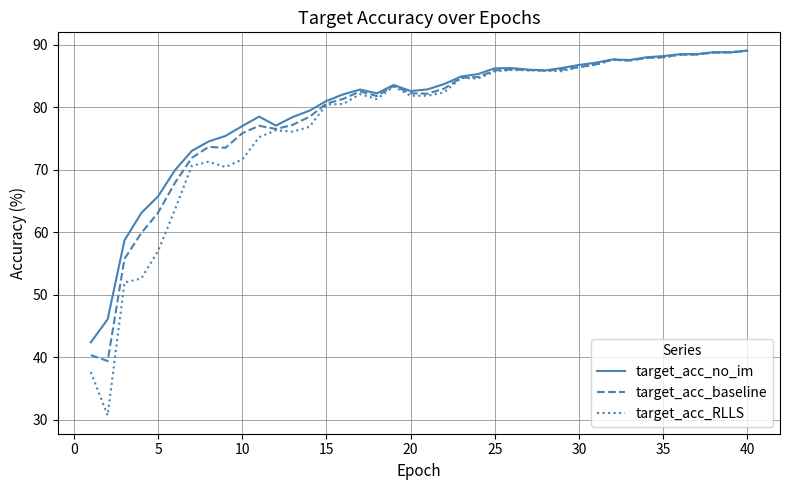

What is the smallest value displayed?

30.7